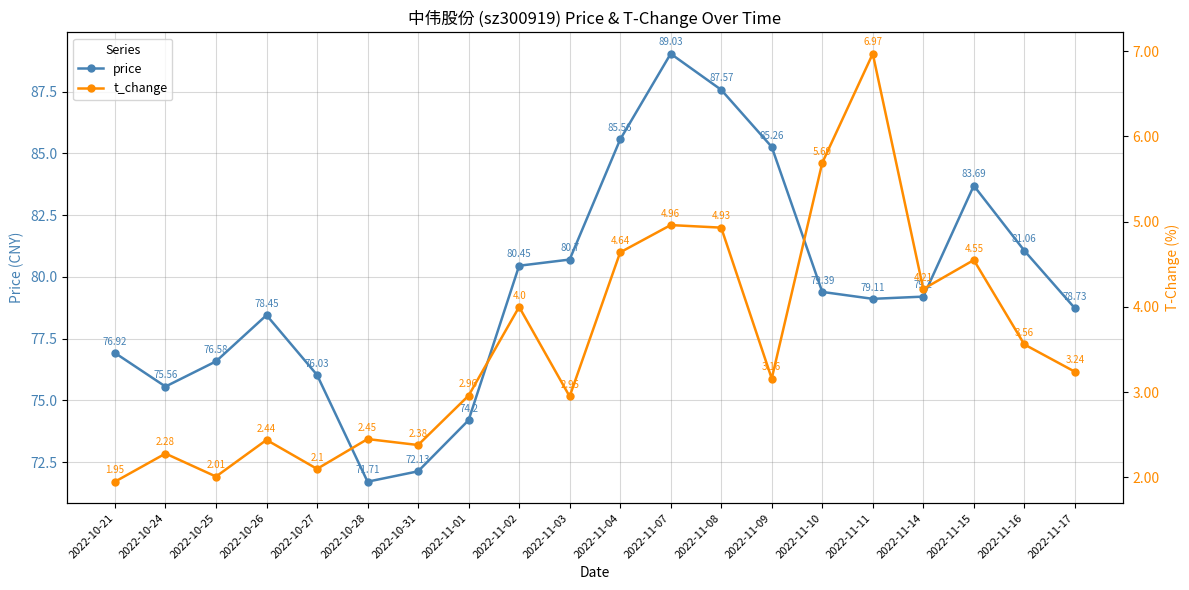

Is this an area chart (filled region under the line)?

No